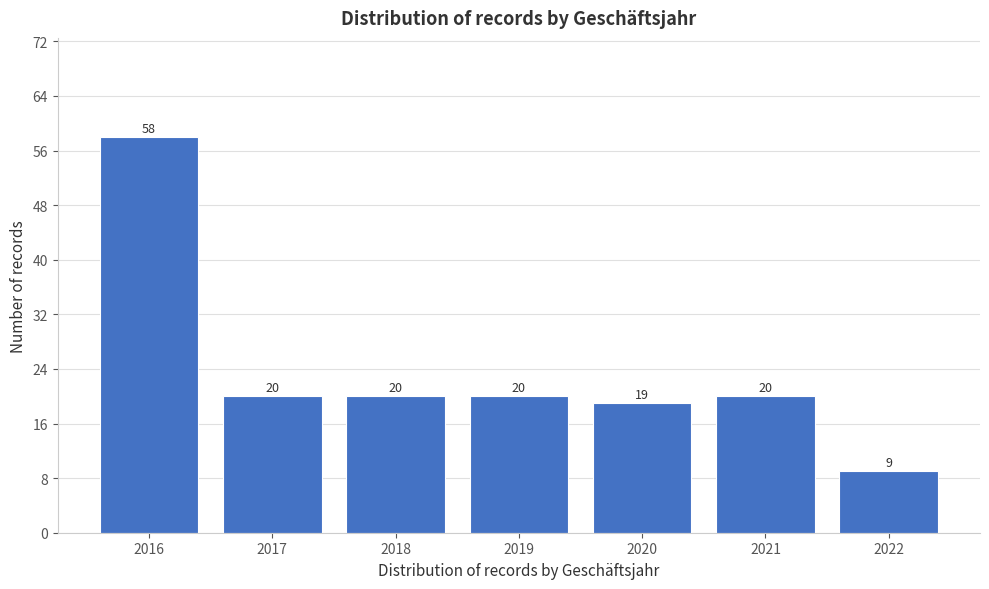

Reading right to left, what are all the values shown in this chart?

9	20	19	20	20	20	58